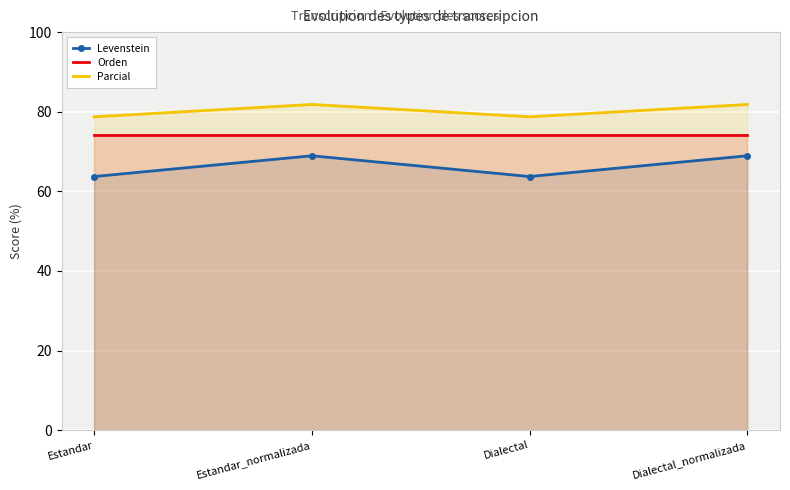

Reading left to right, extract all data points from this chart.

Levenstein: 63.7	68.9	63.7	68.9
Orden: 74.2	74.2	74.2	74.2
Parcial: 78.7	81.8	78.7	81.8